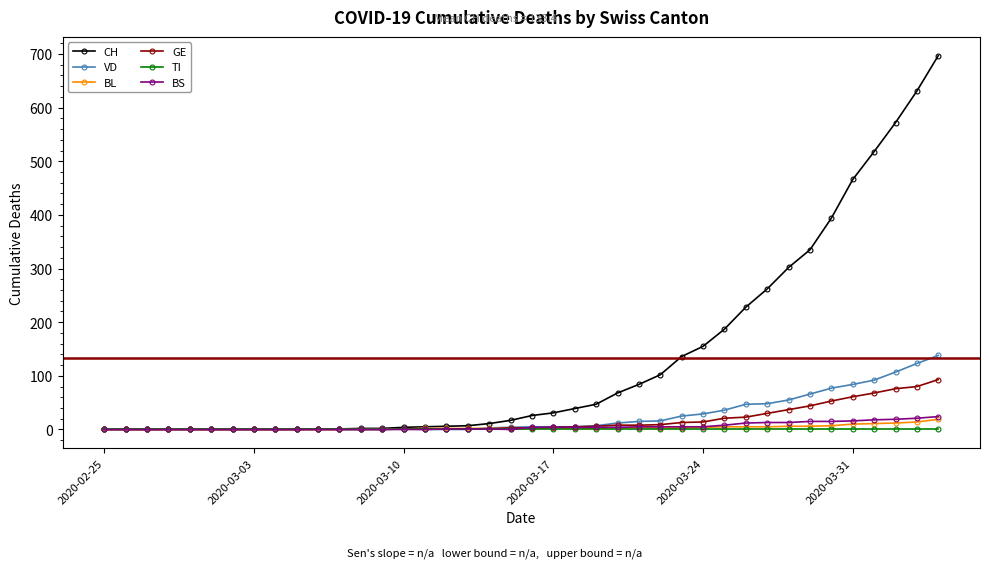

What are all the series names shown in the legend?

CH, VD, BL, GE, TI, BS